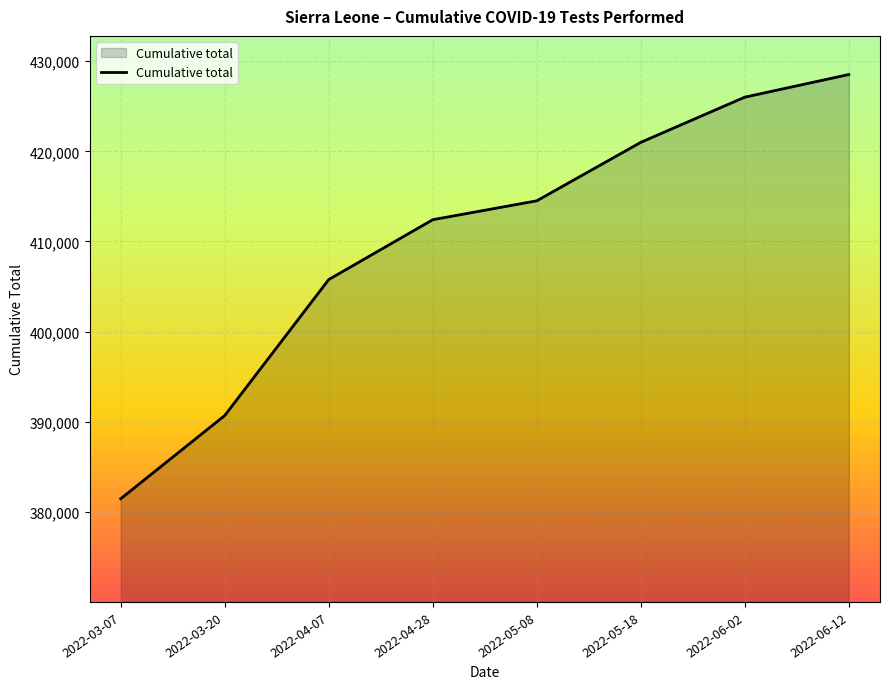

List the labels in order of value, smallest first.

2022-03-07, 2022-03-20, 2022-04-07, 2022-04-28, 2022-05-08, 2022-05-18, 2022-06-02, 2022-06-12